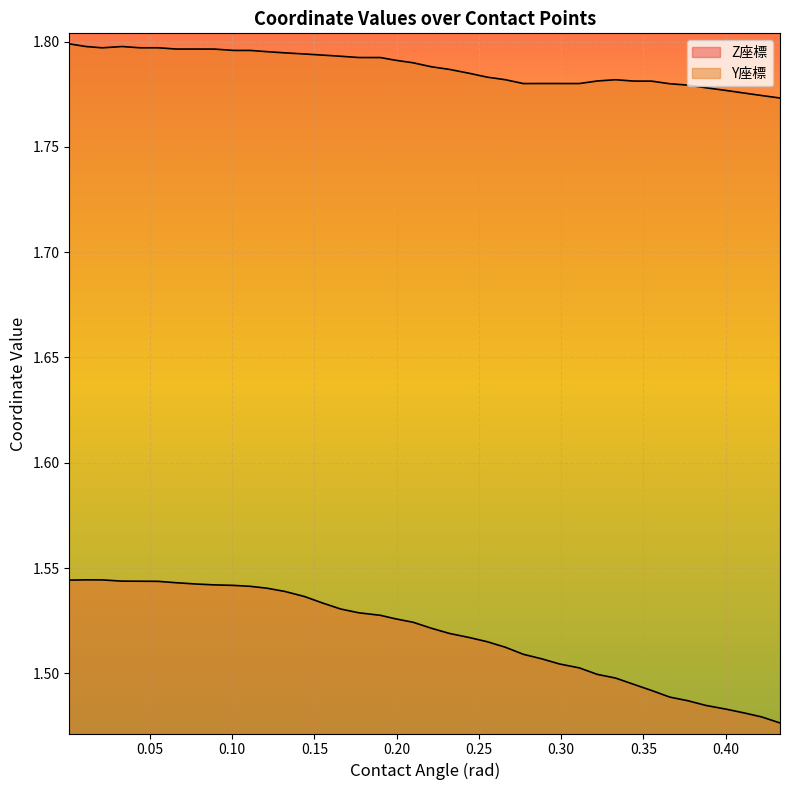

How many lines are shown in the chart?

2